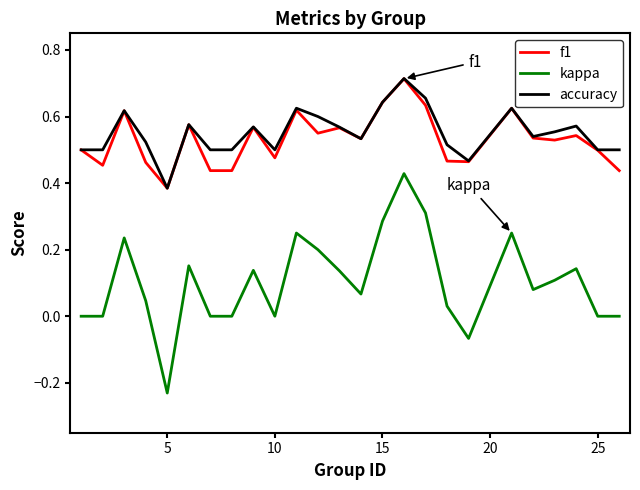

What are all the series names shown in the legend?

f1, kappa, accuracy